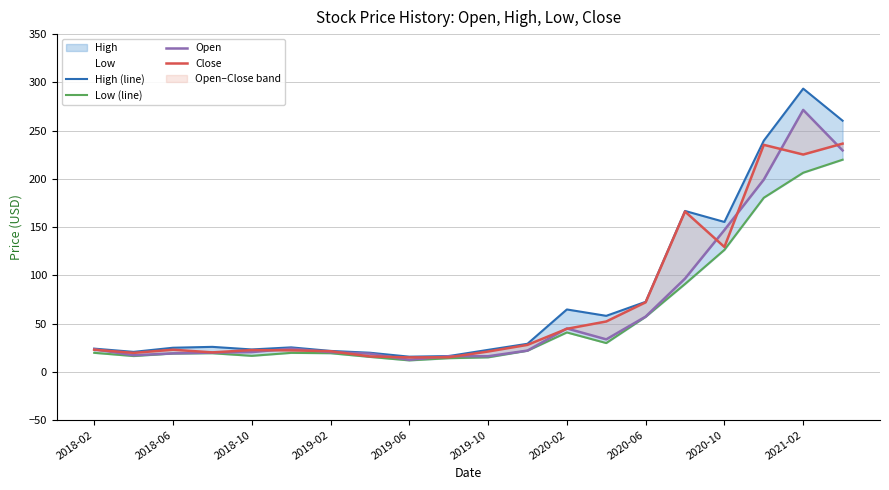

The Close series shows 67.8 at 15. True or false?

False